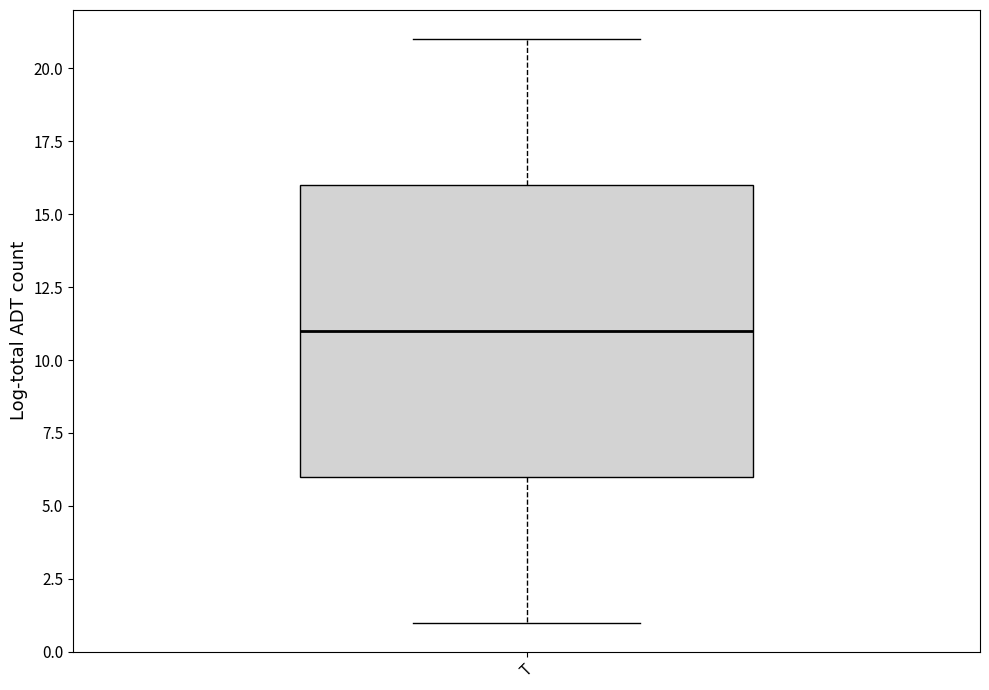

Read this box plot against the y-axis: the position of the median line, the range covered by the box, and the ends of both whiskers. The values are not printed on the chart, so give them approximately, as read against the axis.

median 11, box 6 to 16, whiskers 1 to 21